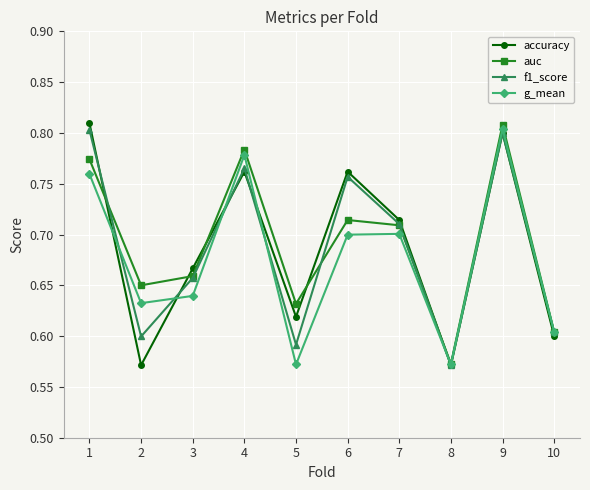

Between 6 and 10, which series saw the biggest shift?

accuracy